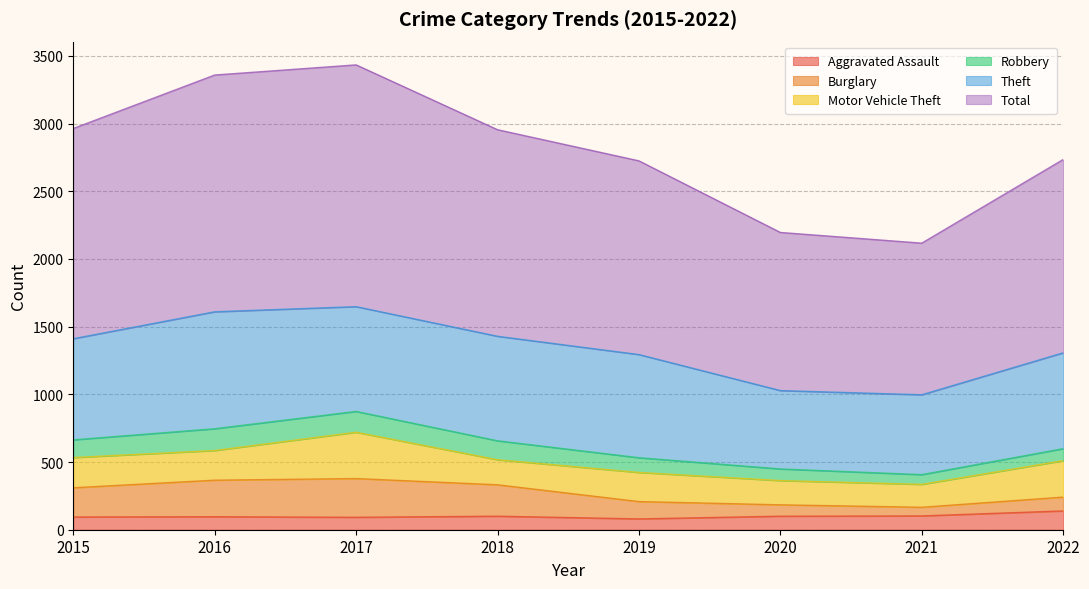

Rank the categories by Aggravated Assault value from highest to lowest.

2022, 2021, 2018, 2020, 2016, 2015, 2017, 2019